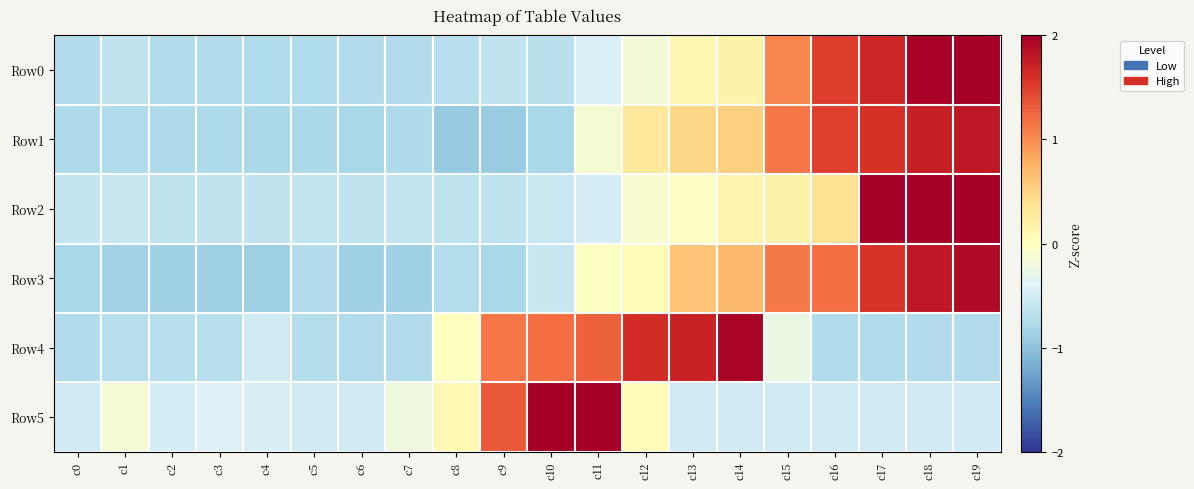

How many data points does each series have?

20